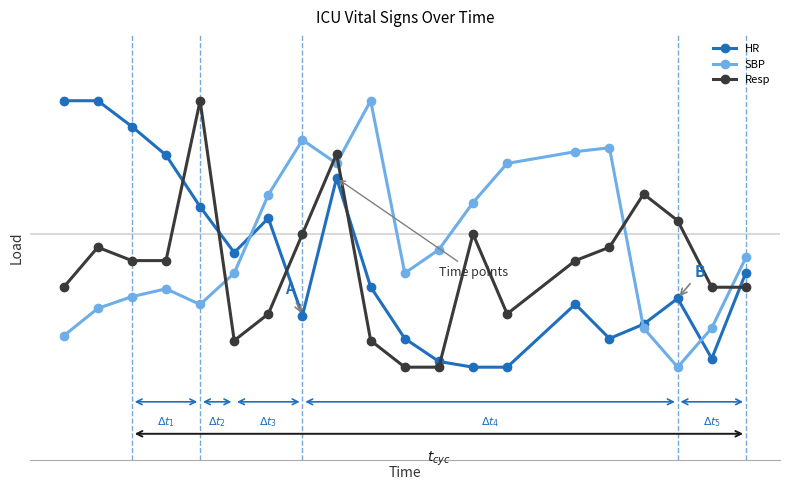

What are all the series names shown in the legend?

HR, SBP, Resp